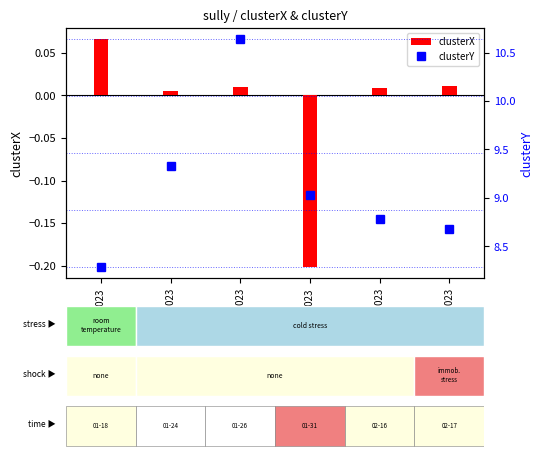

At how many categories does at least one series exceed 7?

6